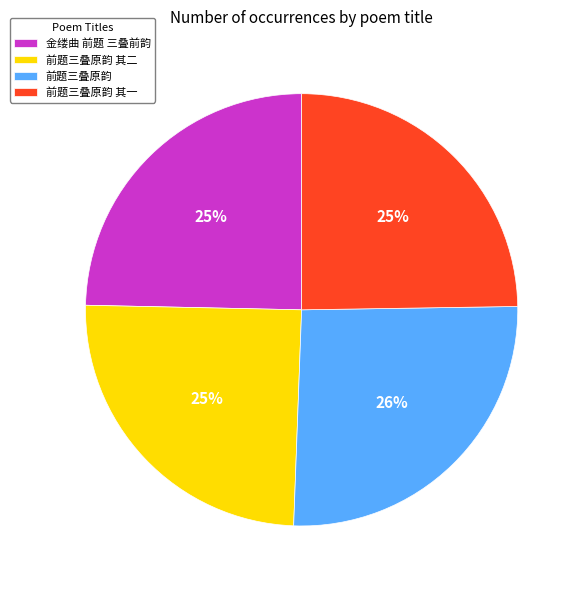

To the nearest percent, what is the difference between the largest and smallest slice percentages?

1%